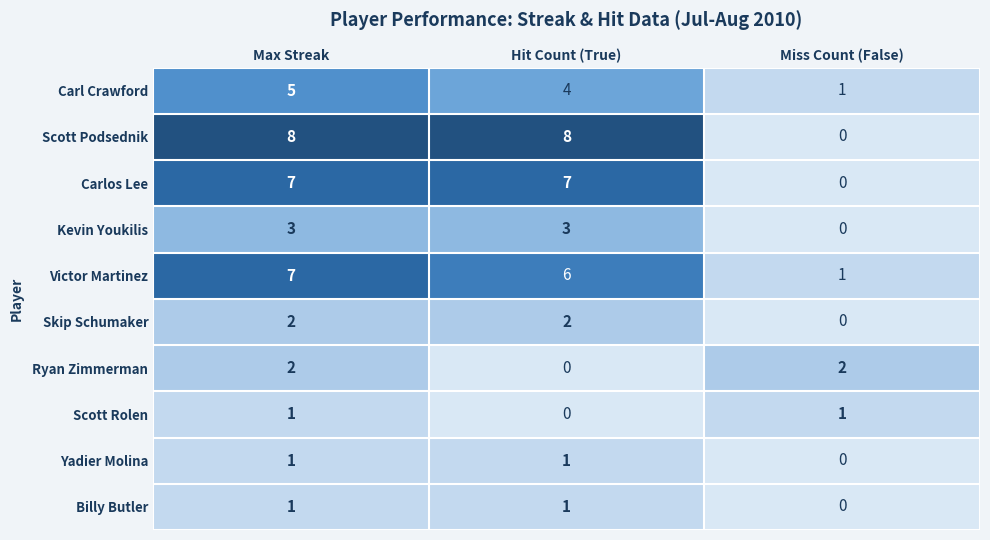

Count the number of categories in the chart.

3